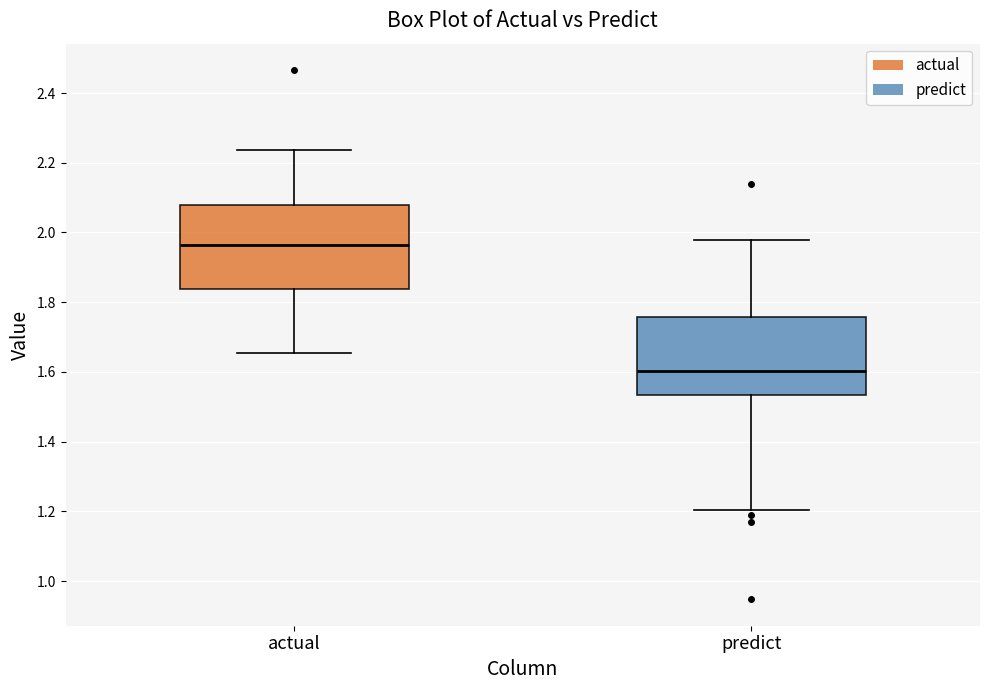

Which box has the lowest median line?

predict